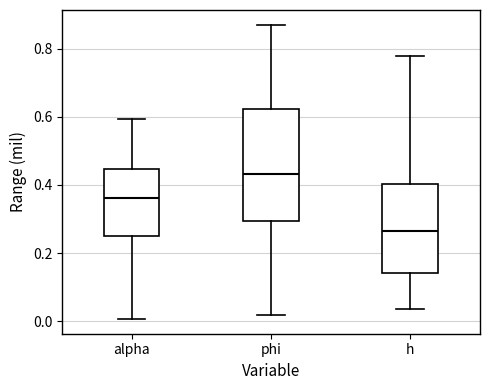

Reading left to right, transcribe this box plot: for each box, give where its median line is, the range the box spans, and where its two whiskers end, as read against the y-axis. The values are not printed on the chart, so give them approximately, as read against the axis.

alpha: median 0.36, box 0.24 to 0.44, whiskers 0.00 to 0.60
phi: median 0.44, box 0.30 to 0.62, whiskers 0.02 to 0.88
h: median 0.26, box 0.14 to 0.40, whiskers 0.04 to 0.78